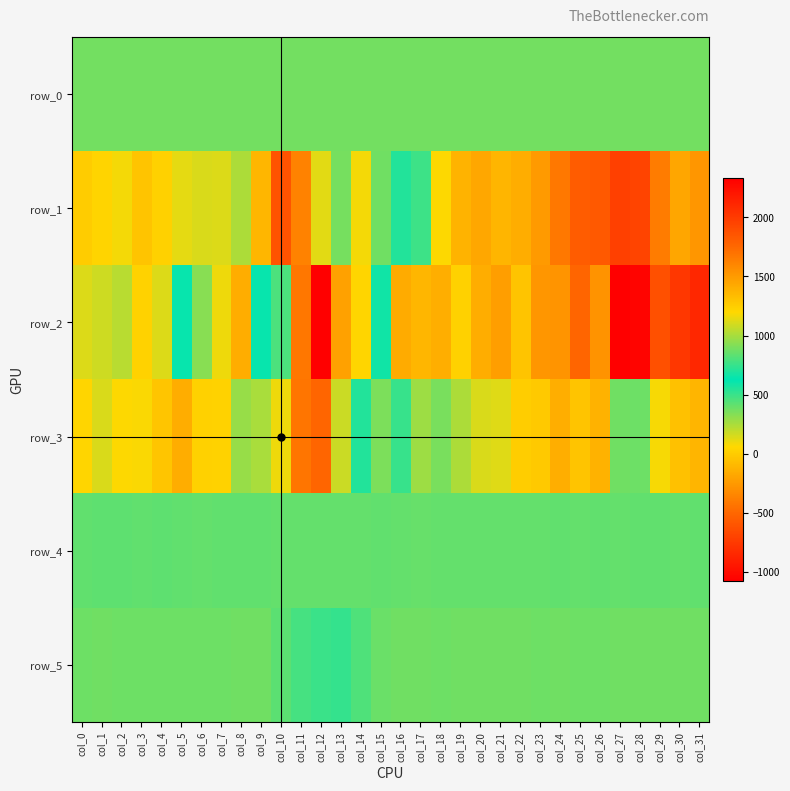

Is the value of row_0 at col_7 greater than the value of row_5 at col_27?

No